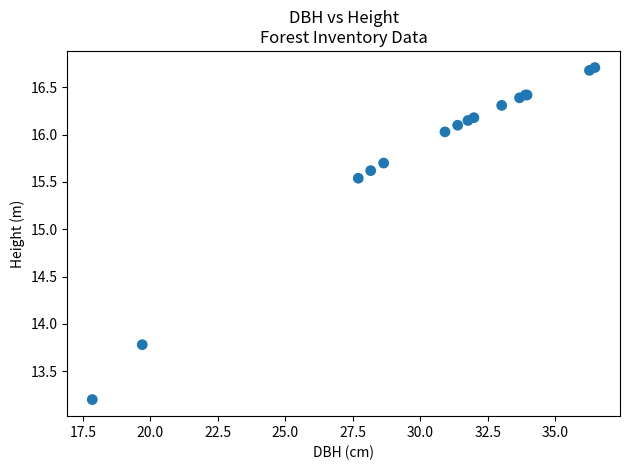

What Y value in the scatter plot is closest to 14?

13.8